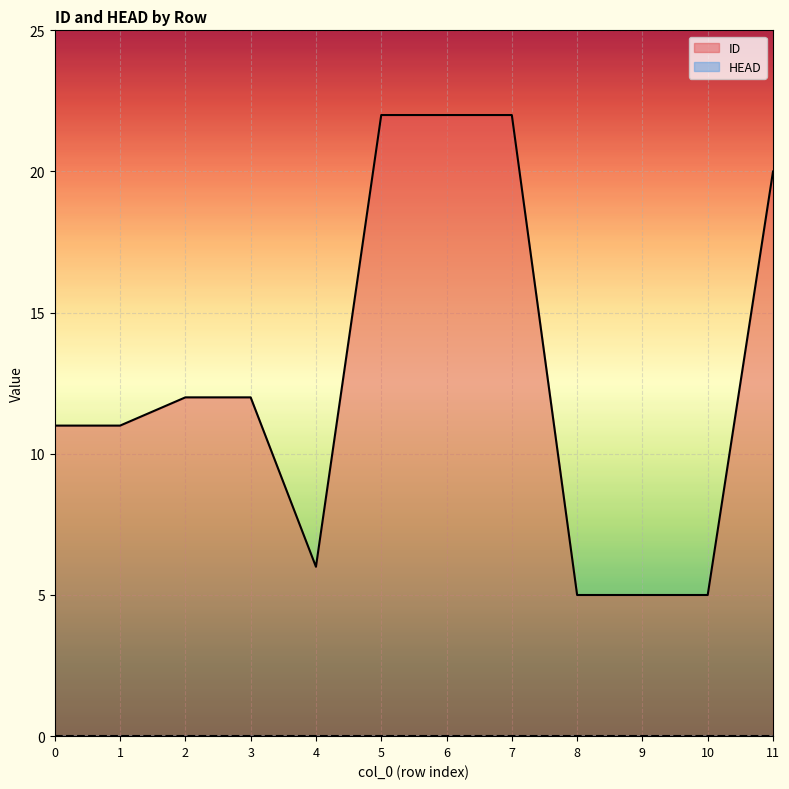

What is the sum of the values at 9 and 8?

10